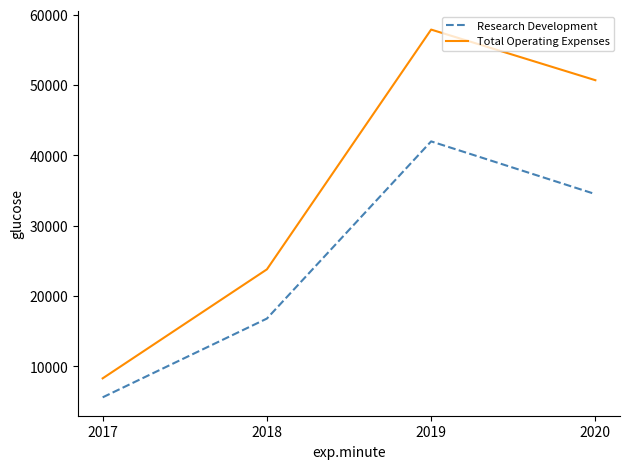

Count the Total Operating Expenses values in the range 23800 to 57900.

3